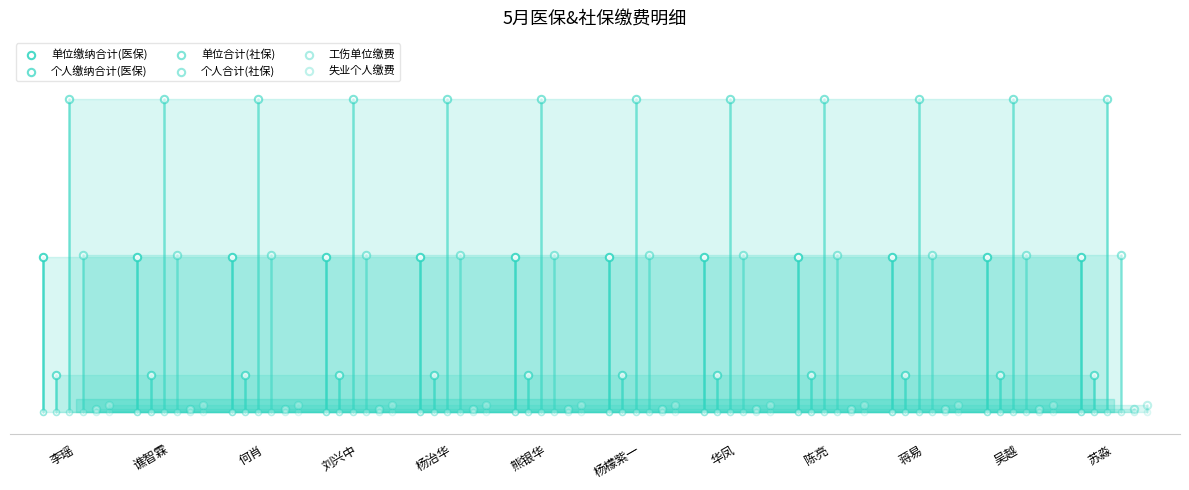

Which series has the largest total across all categories?

单位合计(社保)